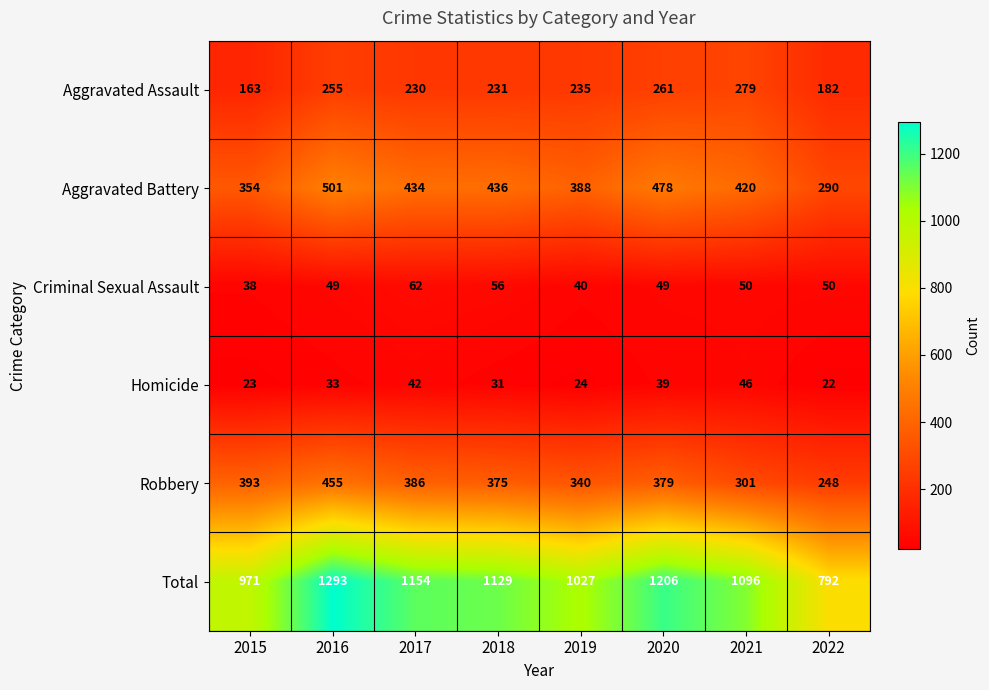

At how many categories does at least one series exceed 326?

8